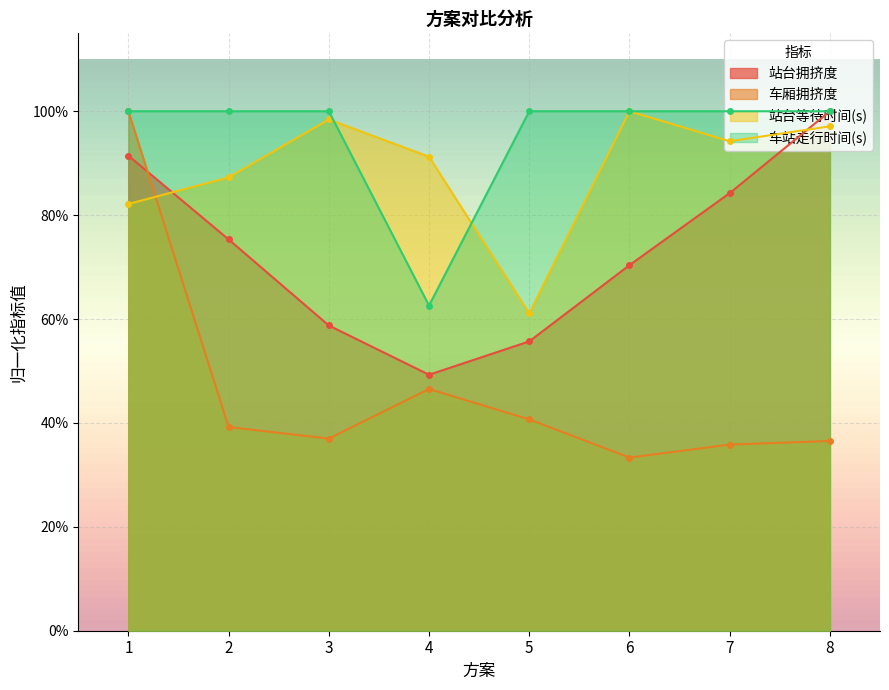

At which category does the chart reach its minimum across all series?

6